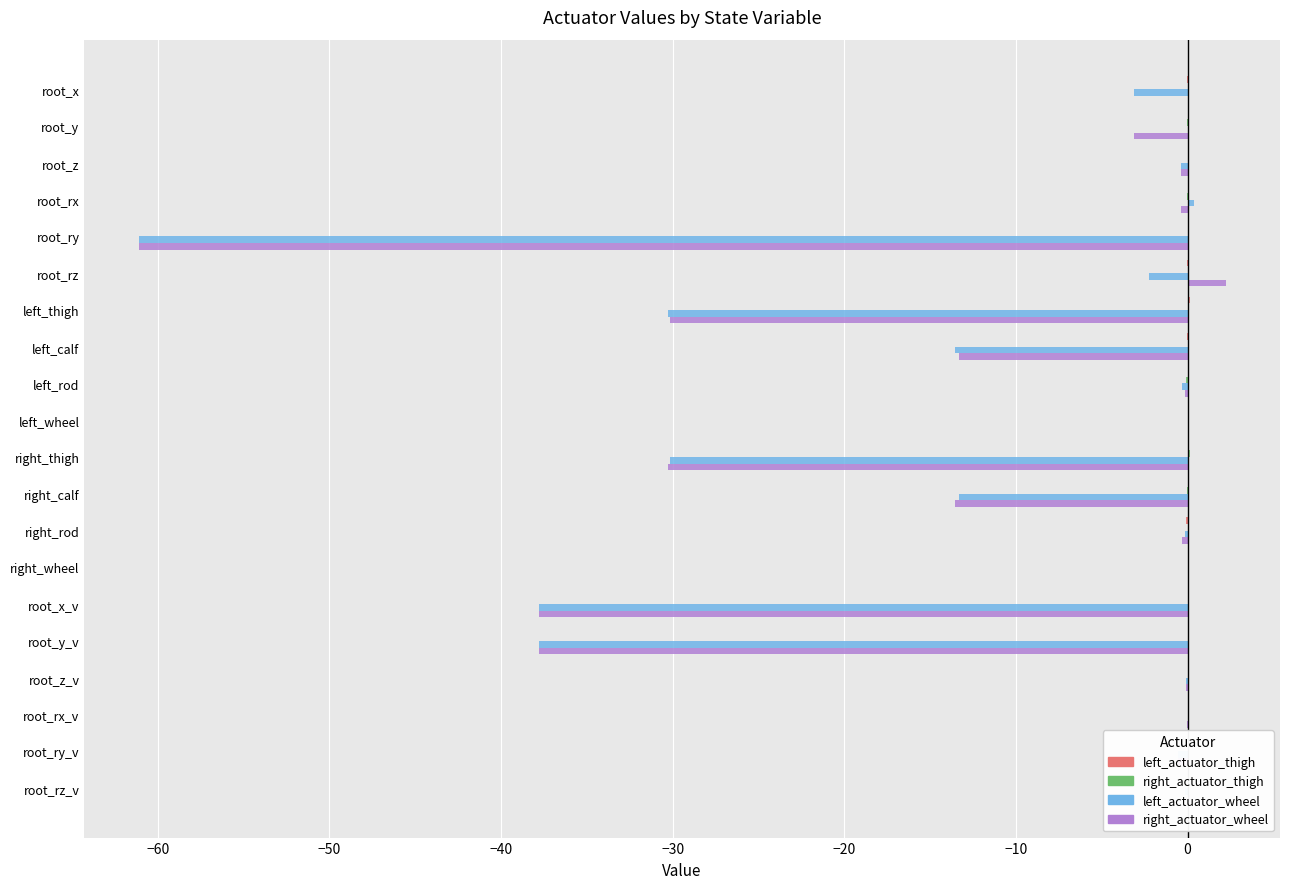

What is the sum of all right_actuator_wheel values?

-226.6